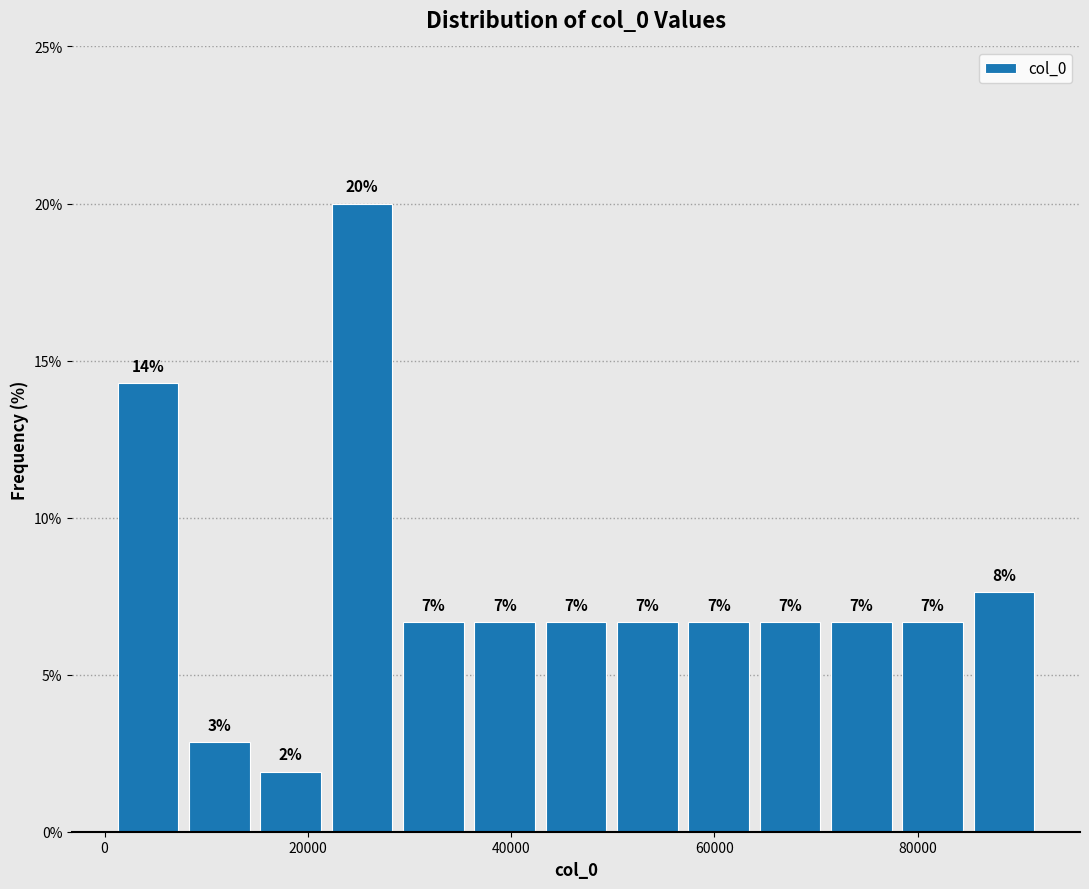

Around what value on the x-axis is the tallest bar? Give the approximate position of its centre, as read against the axis.

26000